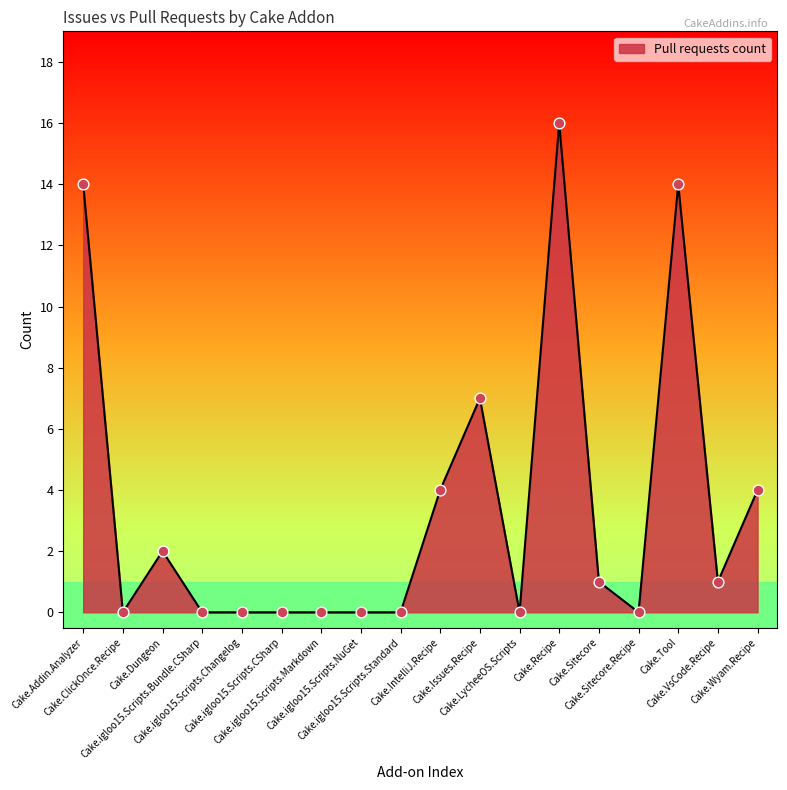

What is the ratio of the value at Cake.Issues.Recipe to the value at Cake.VsCode.Recipe?

7.0